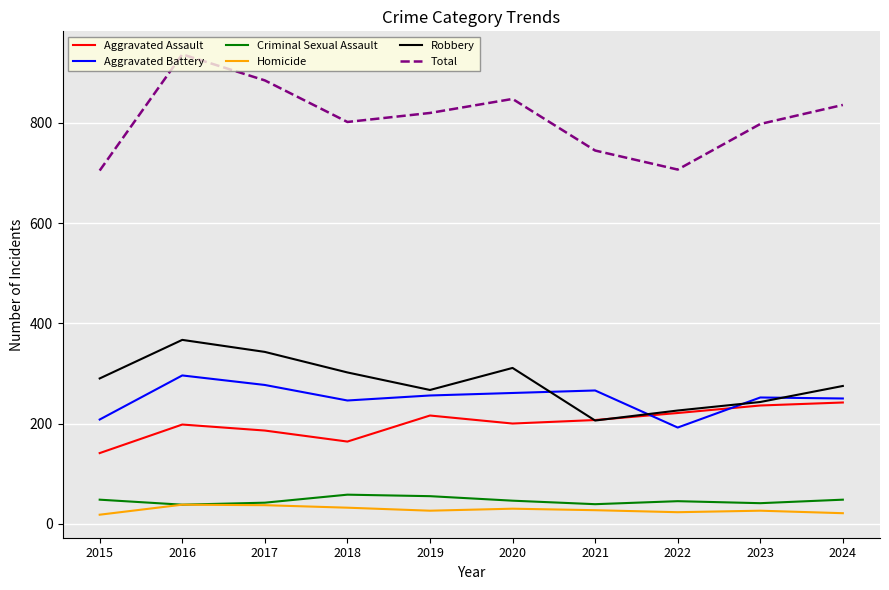

At which category is the sum across all series the highest?

2016